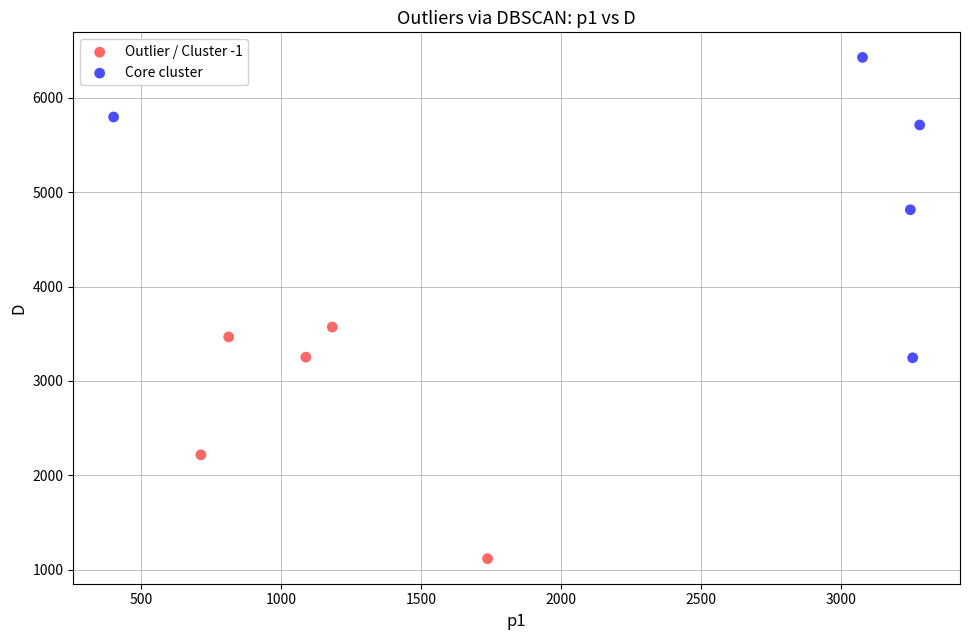

Which series contains the lowest Y value?

Outlier / Cluster -1